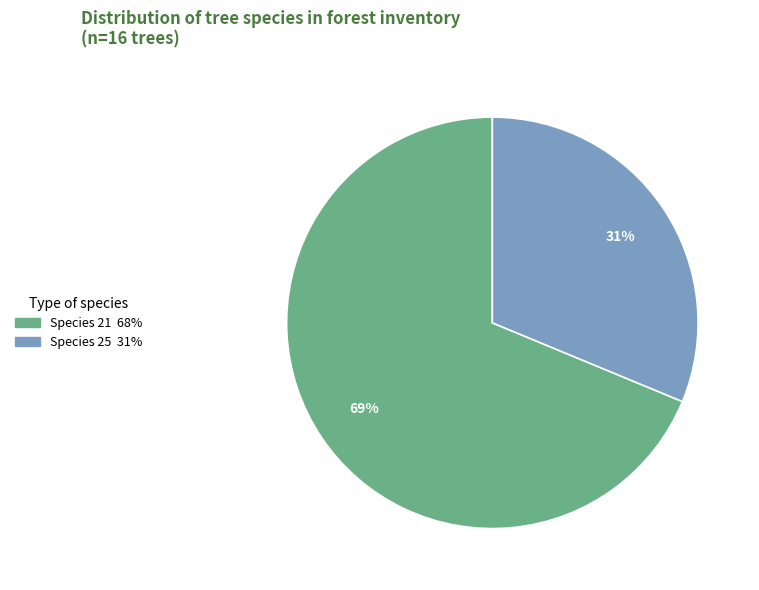

To the nearest percent, what is the average slice percentage?

50%